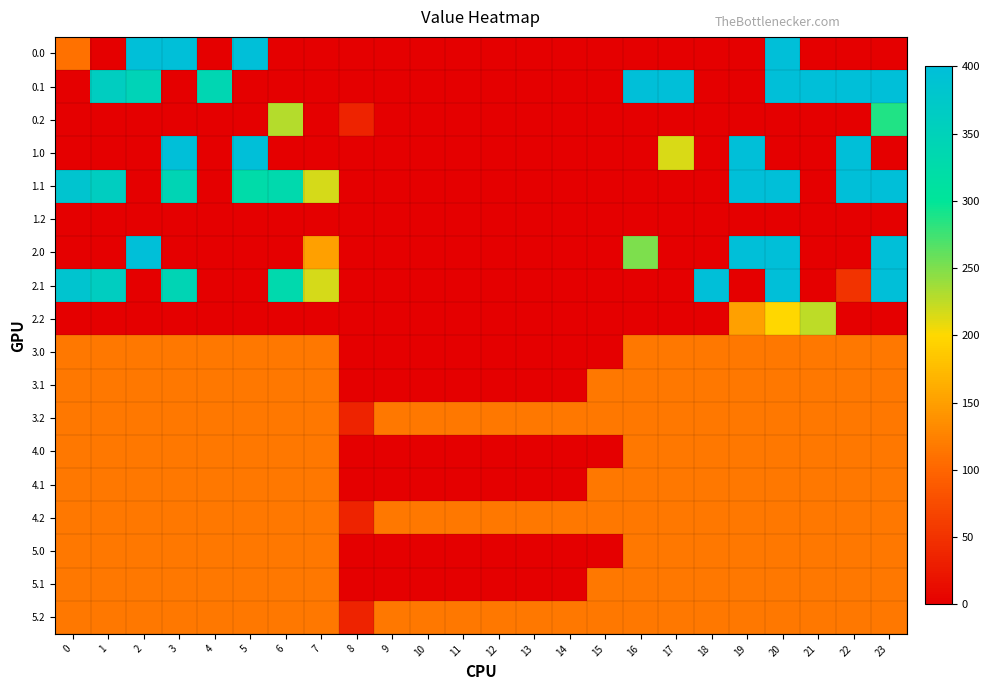

Which label corresponds to the largest value in the chart?

2